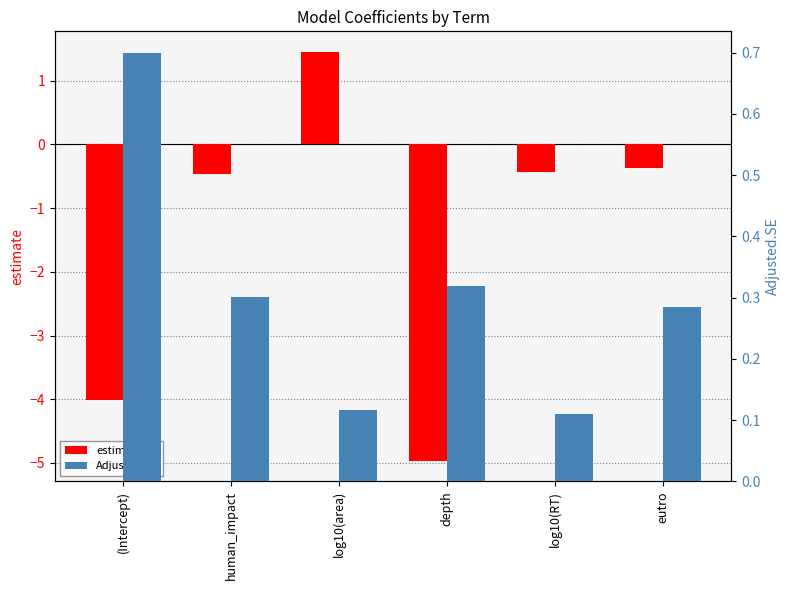

What is the difference between the maximum and minimum values in the estimate series?

6.4